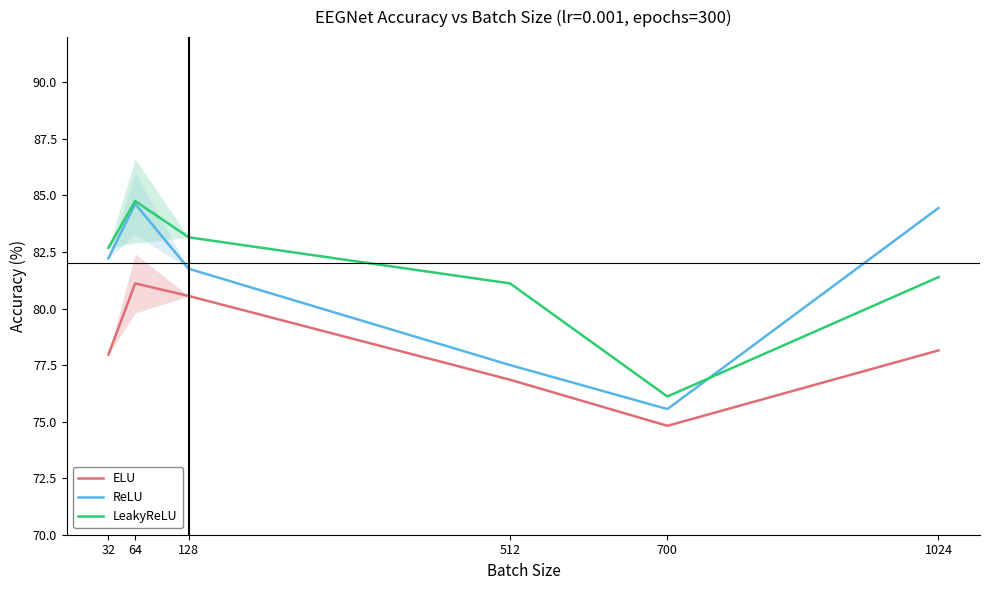

Reading left to right, what are all the values shown in this chart?

ELU: 32=78.0	64=81.1	128=80.6	512=76.9	700=74.8	1024=78.1
ReLU: 32=82.2	64=84.6	128=81.8	512=77.5	700=75.6	1024=84.4
LeakyReLU: 32=82.7	64=84.8	128=83.1	512=81.1	700=76.1	1024=81.4